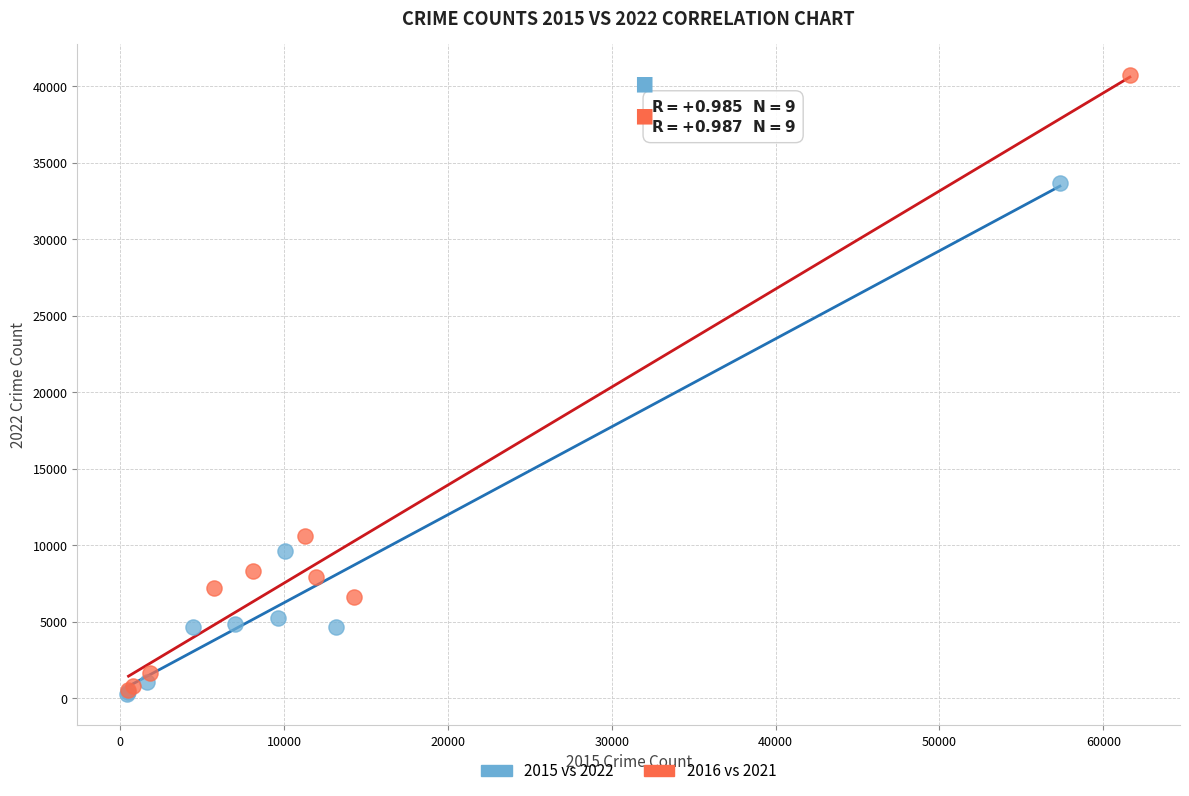

Which series contains the highest Y value?

2016 vs 2021